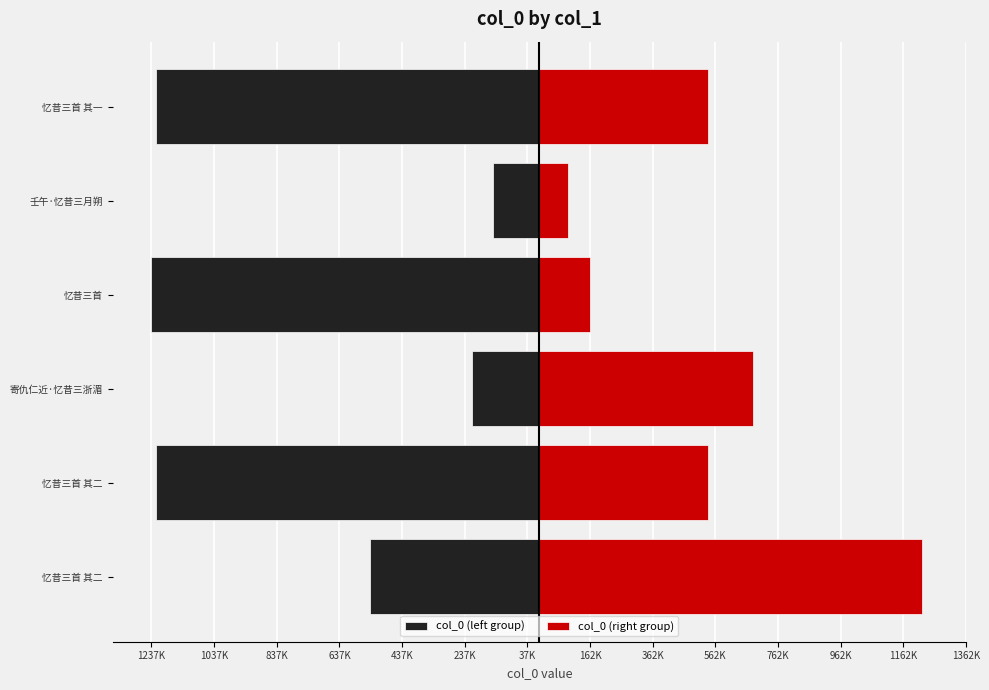

Which has a higher value, 忆昔三首 其二 or 忆昔三首?

忆昔三首 其二